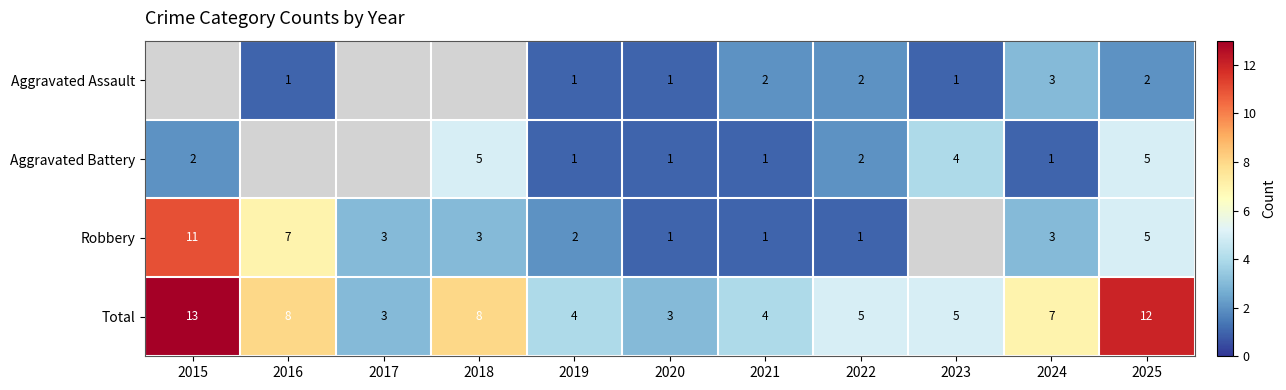

What is the sum of the Robbery values at 2022 and 2015?

12